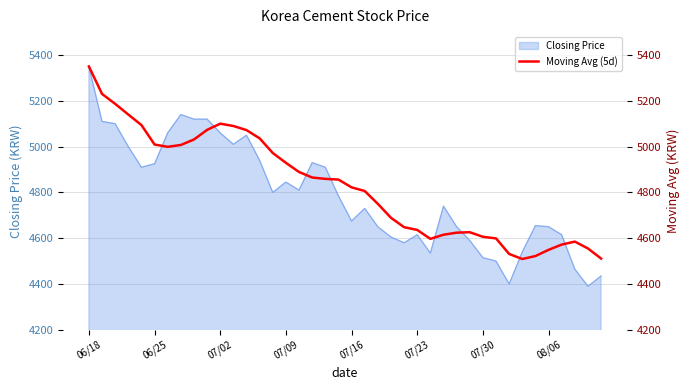

What is the highest value of the Closing Price series?

5350